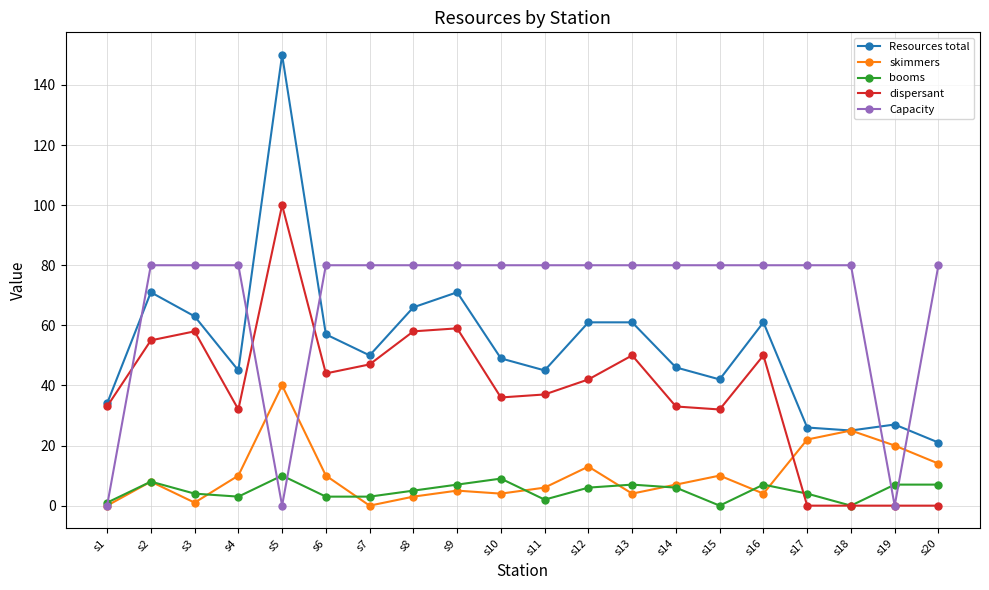

True or false: skimmers has more than 0 points higher than both neighbors.

True